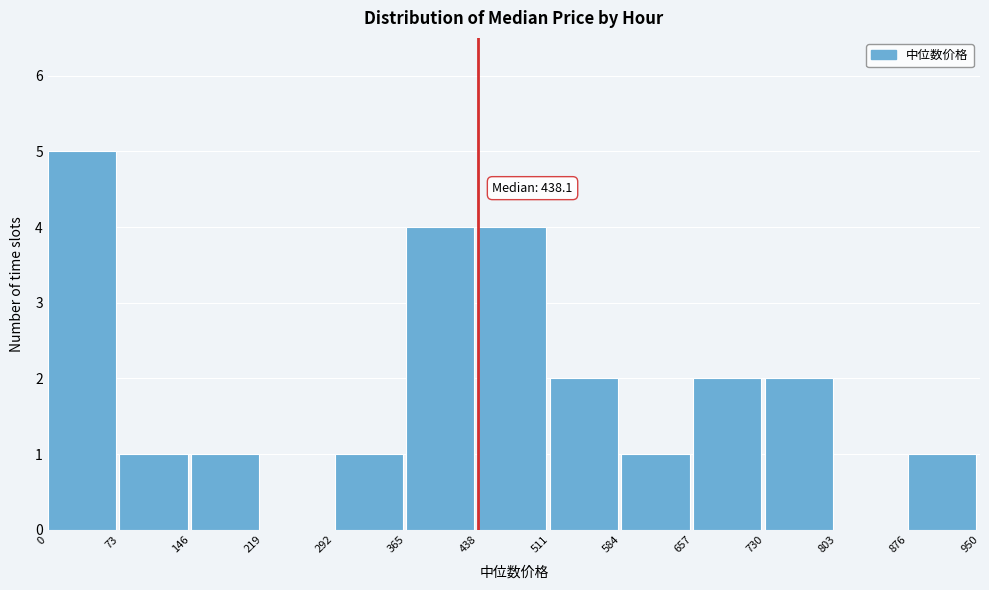

Which range on the x-axis has the tallest bar?

0 to 73